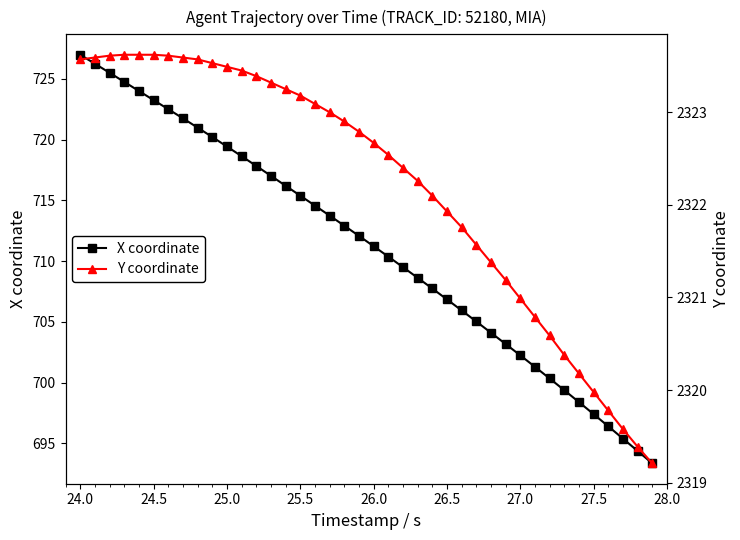

The value of X coordinate at 26.0 is 1017.7. True or false?

False